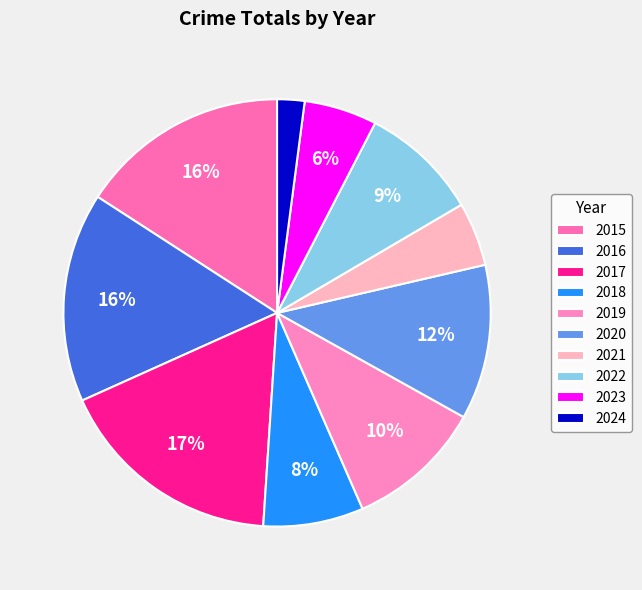

What is the total percentage of 2015 and 2017?

33.1%